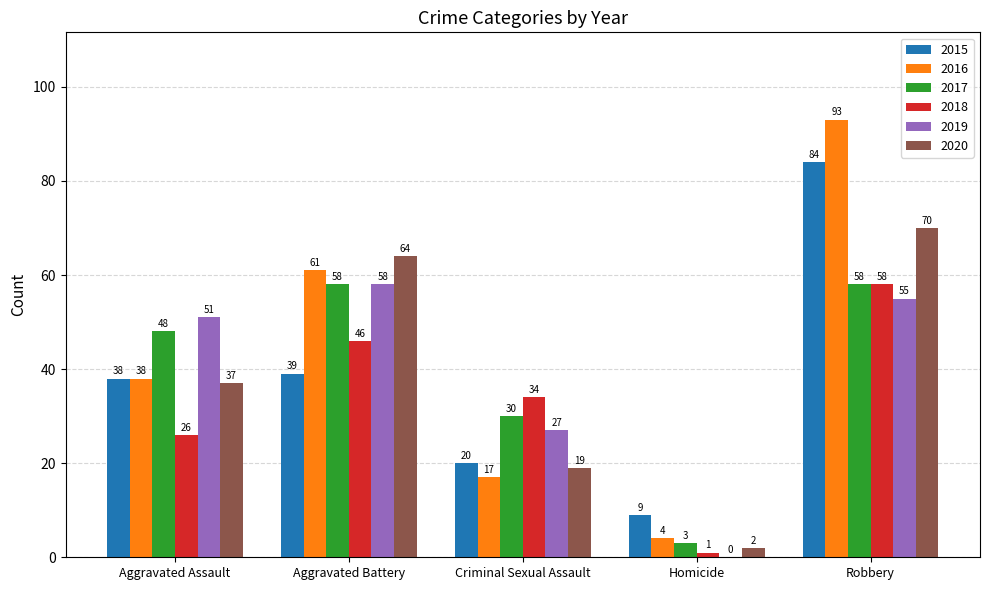

Between Criminal Sexual Assault and Homicide, which series saw the biggest shift?

2018